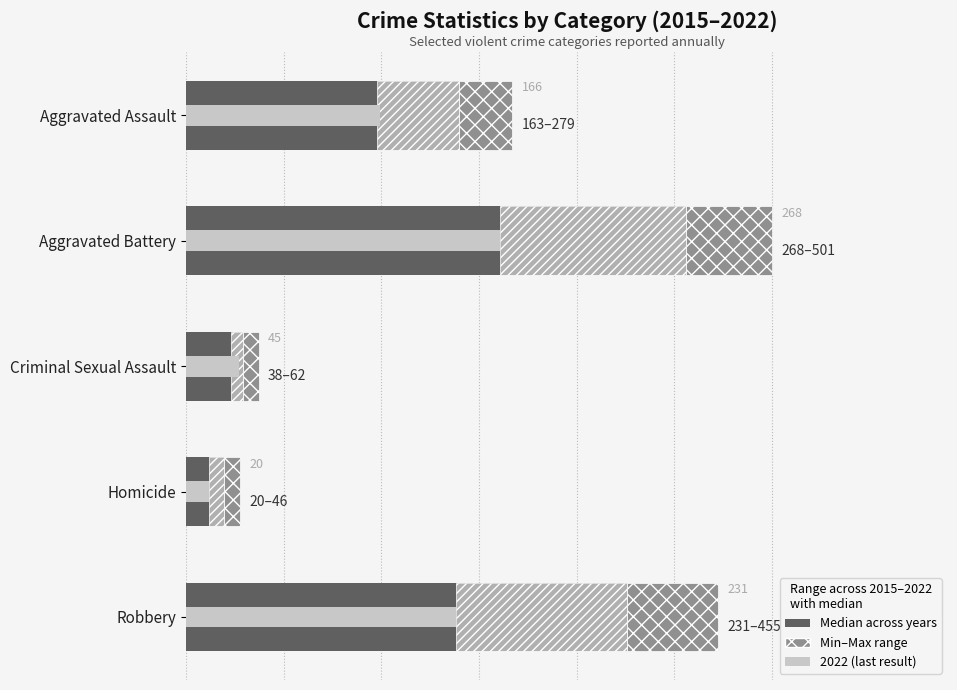

At Homicide, list the series in order from smallest to largest.

Range (min to median), Range (median to max), 2022 (last result), Median across years